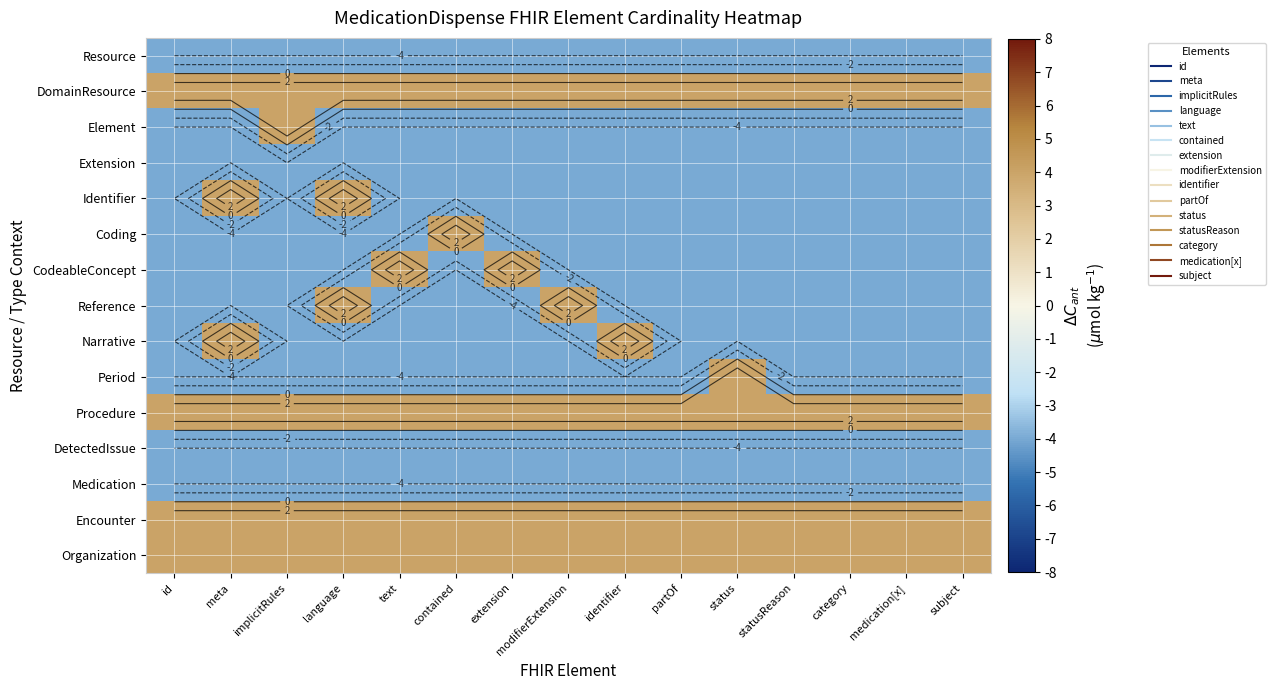

Read the Coding value at language.

-4